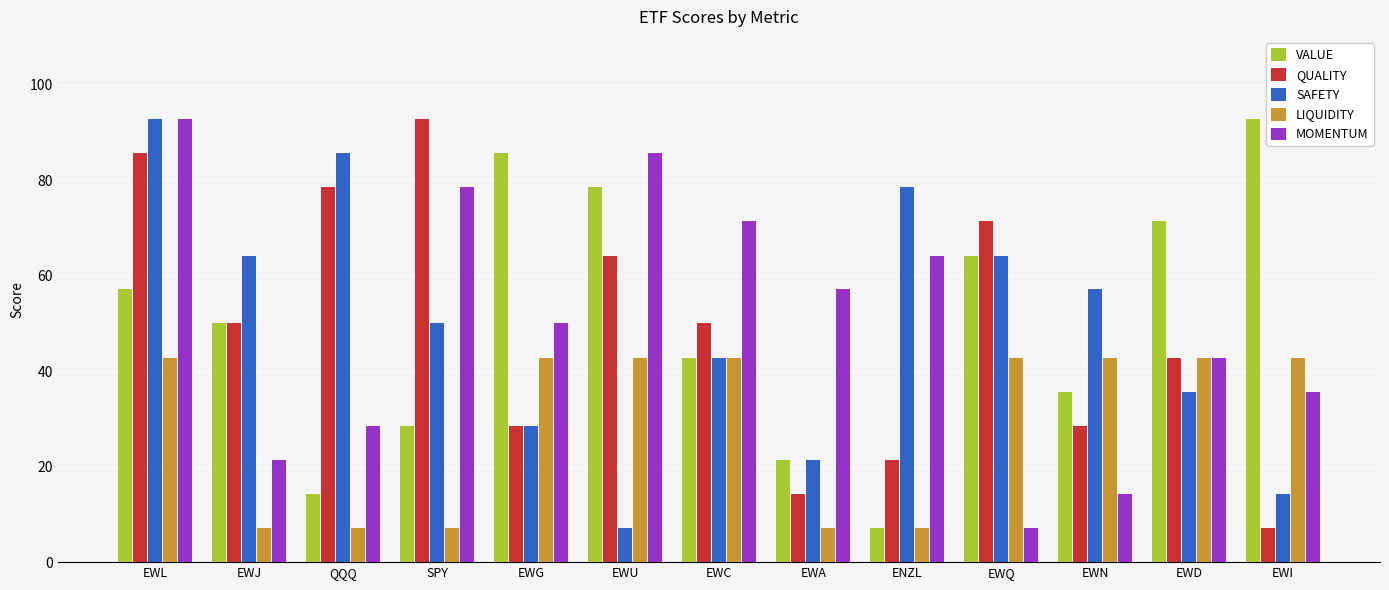

Reading right to left, transcribe all the data shown in this chart.

VALUE: EWI=92.8	EWD=71.4	EWN=35.7	EWQ=64.2	ENZL=7.1	EWA=21.4	EWC=42.8	EWU=78.5	EWG=85.7	SPY=28.5	QQQ=14.2	EWJ=50.0	EWL=57.1
QUALITY: EWI=7.1	EWD=42.8	EWN=28.5	EWQ=71.4	ENZL=21.4	EWA=14.2	EWC=50.0	EWU=64.2	EWG=28.5	SPY=92.8	QQQ=78.5	EWJ=50.0	EWL=85.7
SAFETY: EWI=14.2	EWD=35.7	EWN=57.1	EWQ=64.2	ENZL=78.5	EWA=21.4	EWC=42.8	EWU=7.1	EWG=28.5	SPY=50.0	QQQ=85.7	EWJ=64.2	EWL=92.8
LIQUIDITY: EWI=42.8	EWD=42.8	EWN=42.8	EWQ=42.8	ENZL=7.1	EWA=7.1	EWC=42.8	EWU=42.8	EWG=42.8	SPY=7.1	QQQ=7.1	EWJ=7.1	EWL=42.8
MOMENTUM: EWI=35.7	EWD=42.8	EWN=14.2	EWQ=7.1	ENZL=64.2	EWA=57.1	EWC=71.4	EWU=85.7	EWG=50.0	SPY=78.5	QQQ=28.5	EWJ=21.4	EWL=92.8